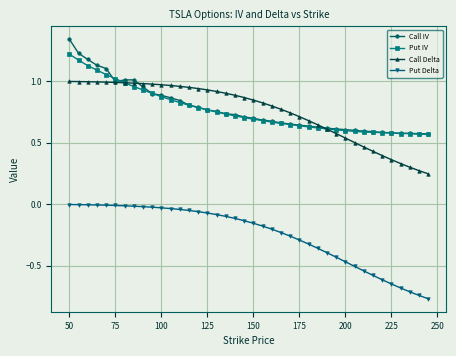

How many lines are shown in the chart?

4